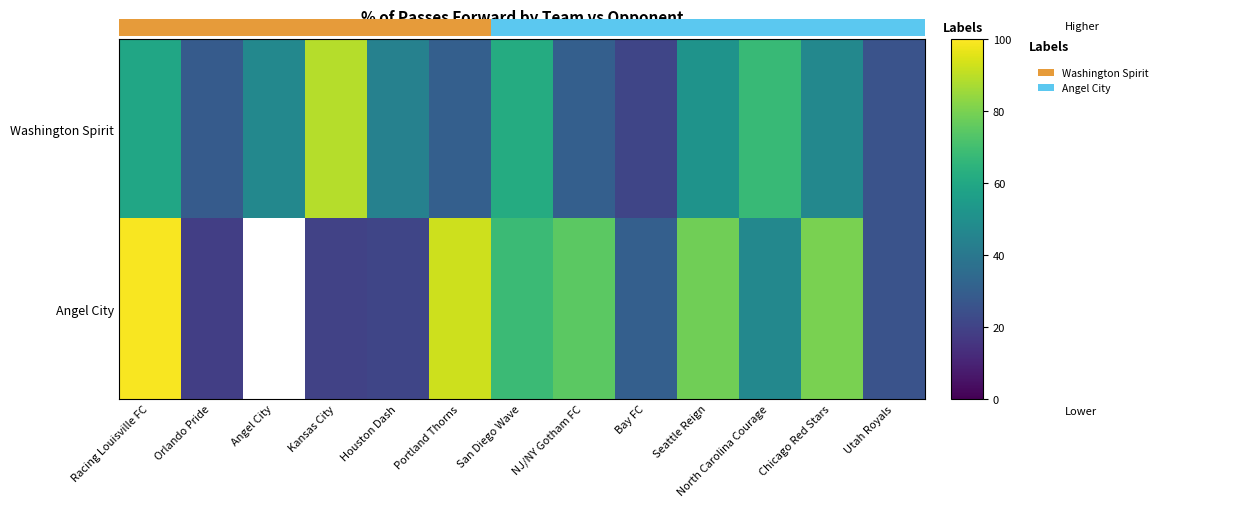

List the series in order of their peak value, lowest first.

Washington Spirit, Angel City